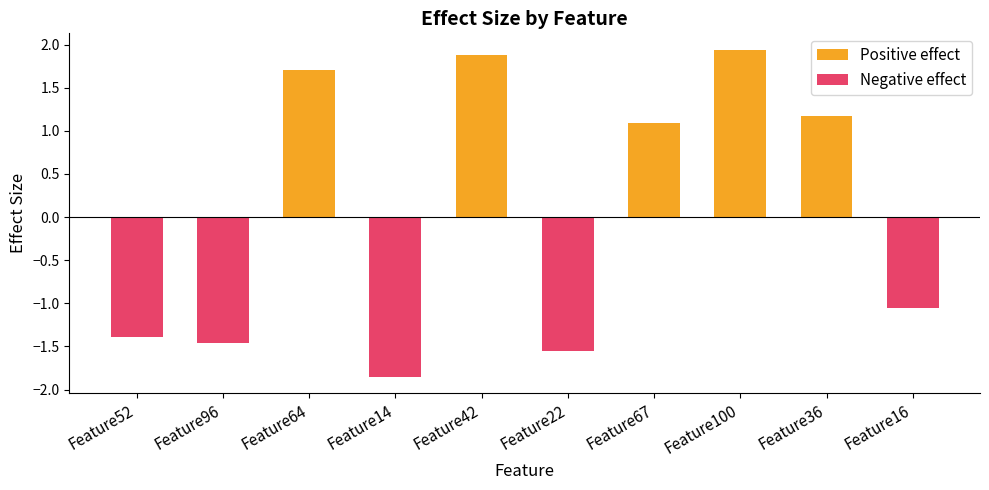

Between Feature16 and Feature36, which is larger?

Feature36